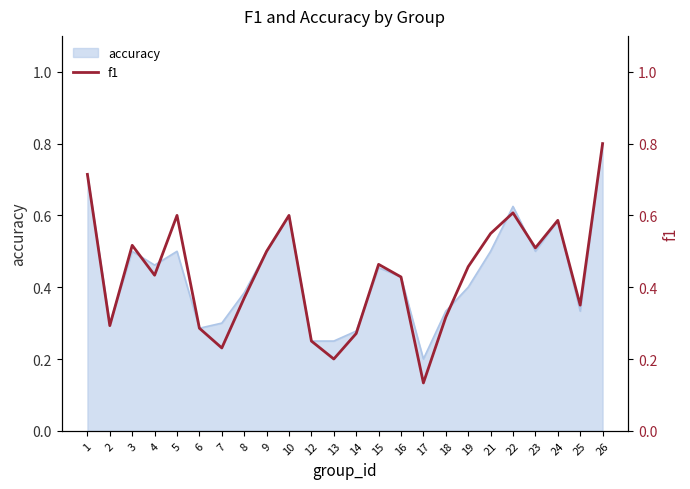

At which label is the value closest to 0?

17